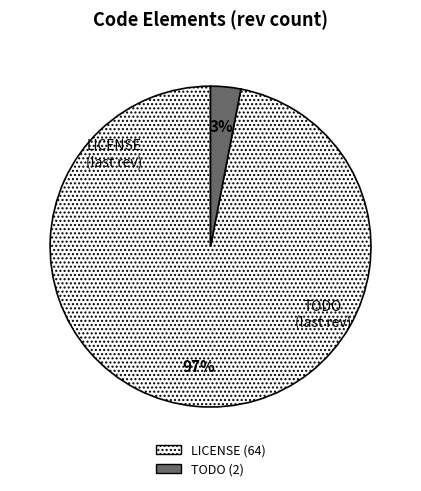

To the nearest percent, what is the difference between the LICENSE and TODO slice percentages?

94%